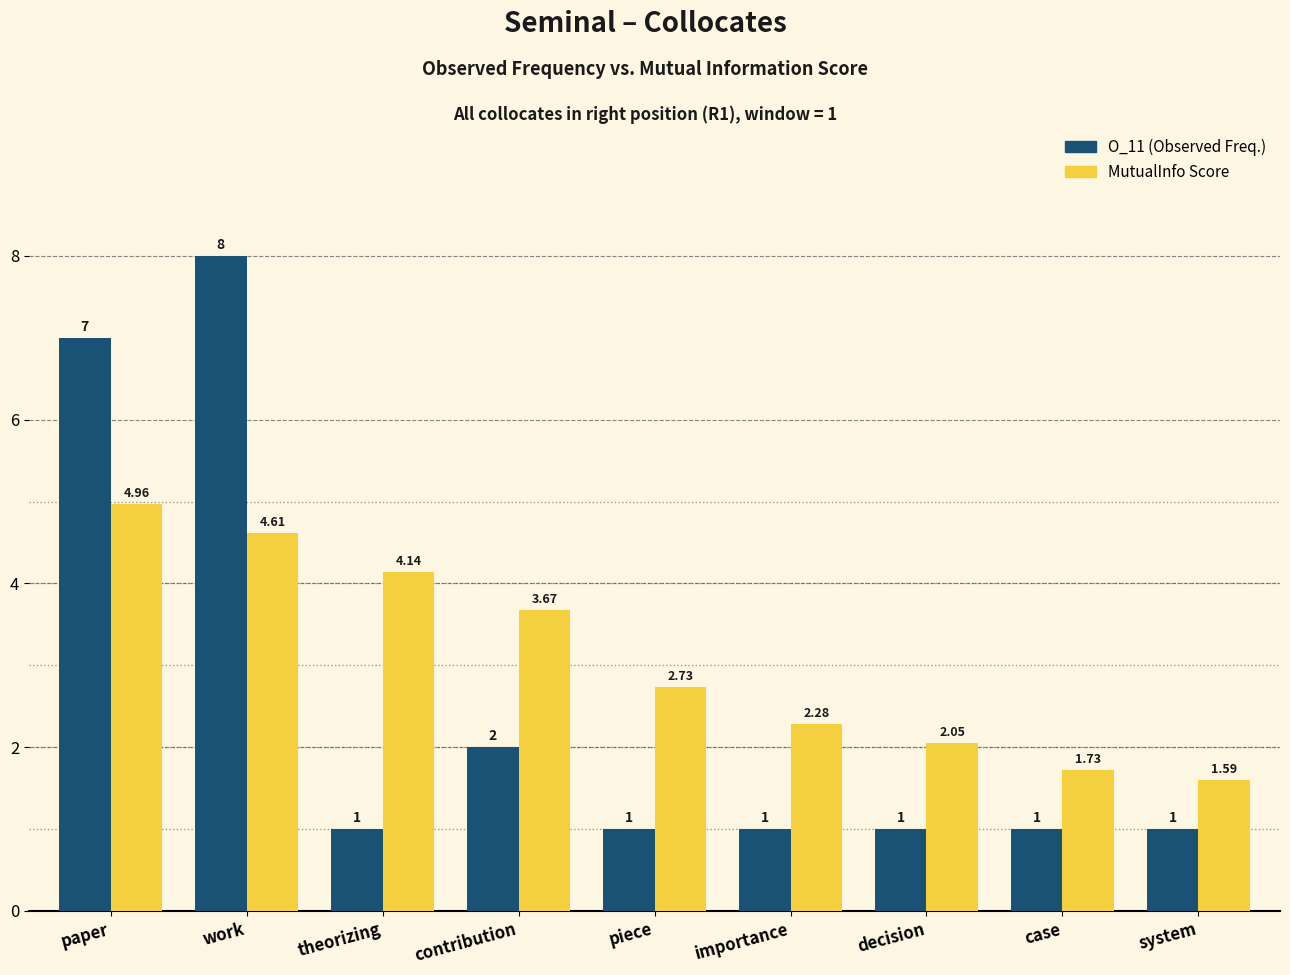

How many groups of bars are there?

9